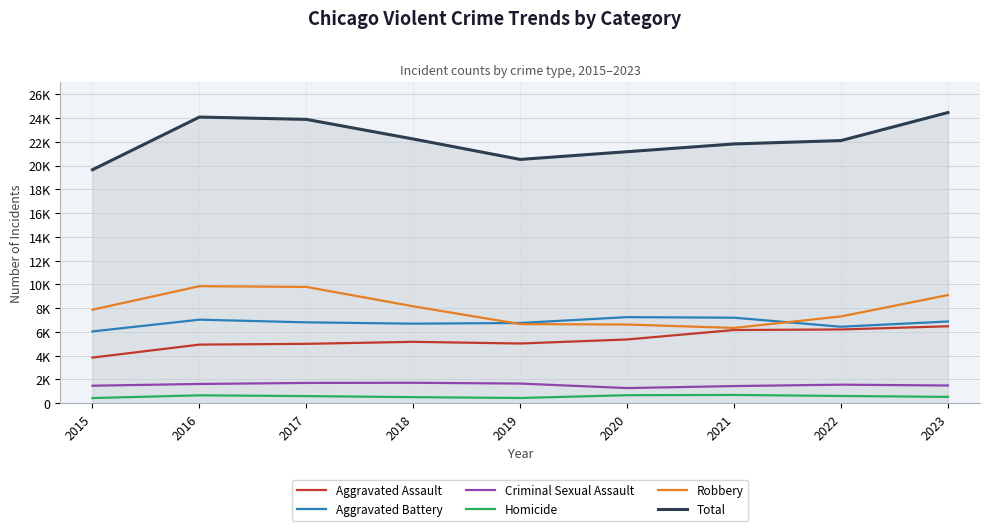

What is the value of the Total point at the 9th from the left?

24464